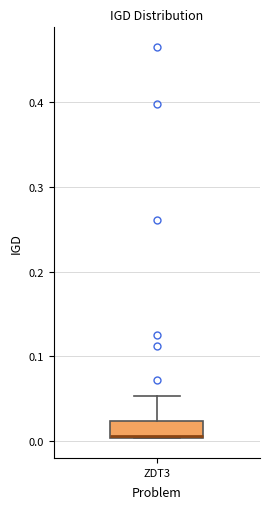

Read this box plot against the y-axis: the position of the median line, the range covered by the box, and the ends of both whiskers. The values are not printed on the chart, so give them approximately, as read against the axis.

median 0.01, box 0.00 to 0.02, whiskers 0.00 to 0.05